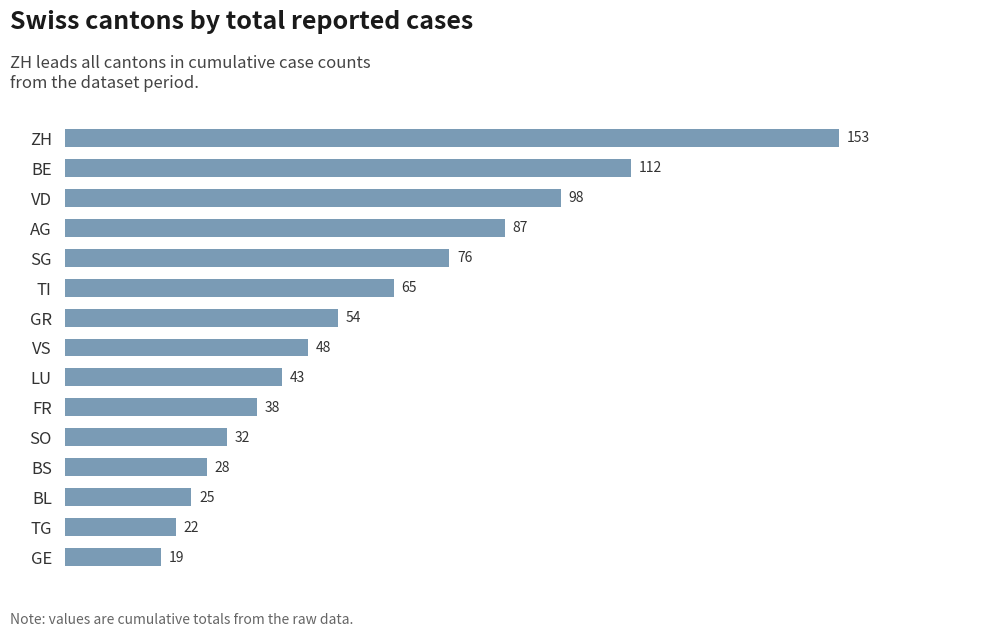

What is the average value?

60